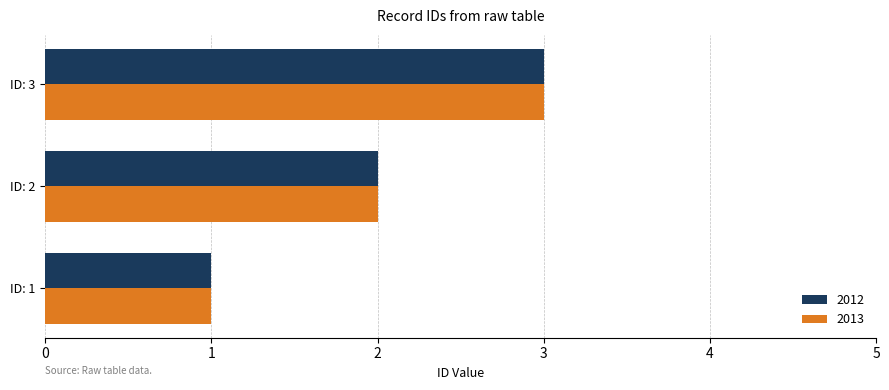

What is the maximum value for 2013?

3